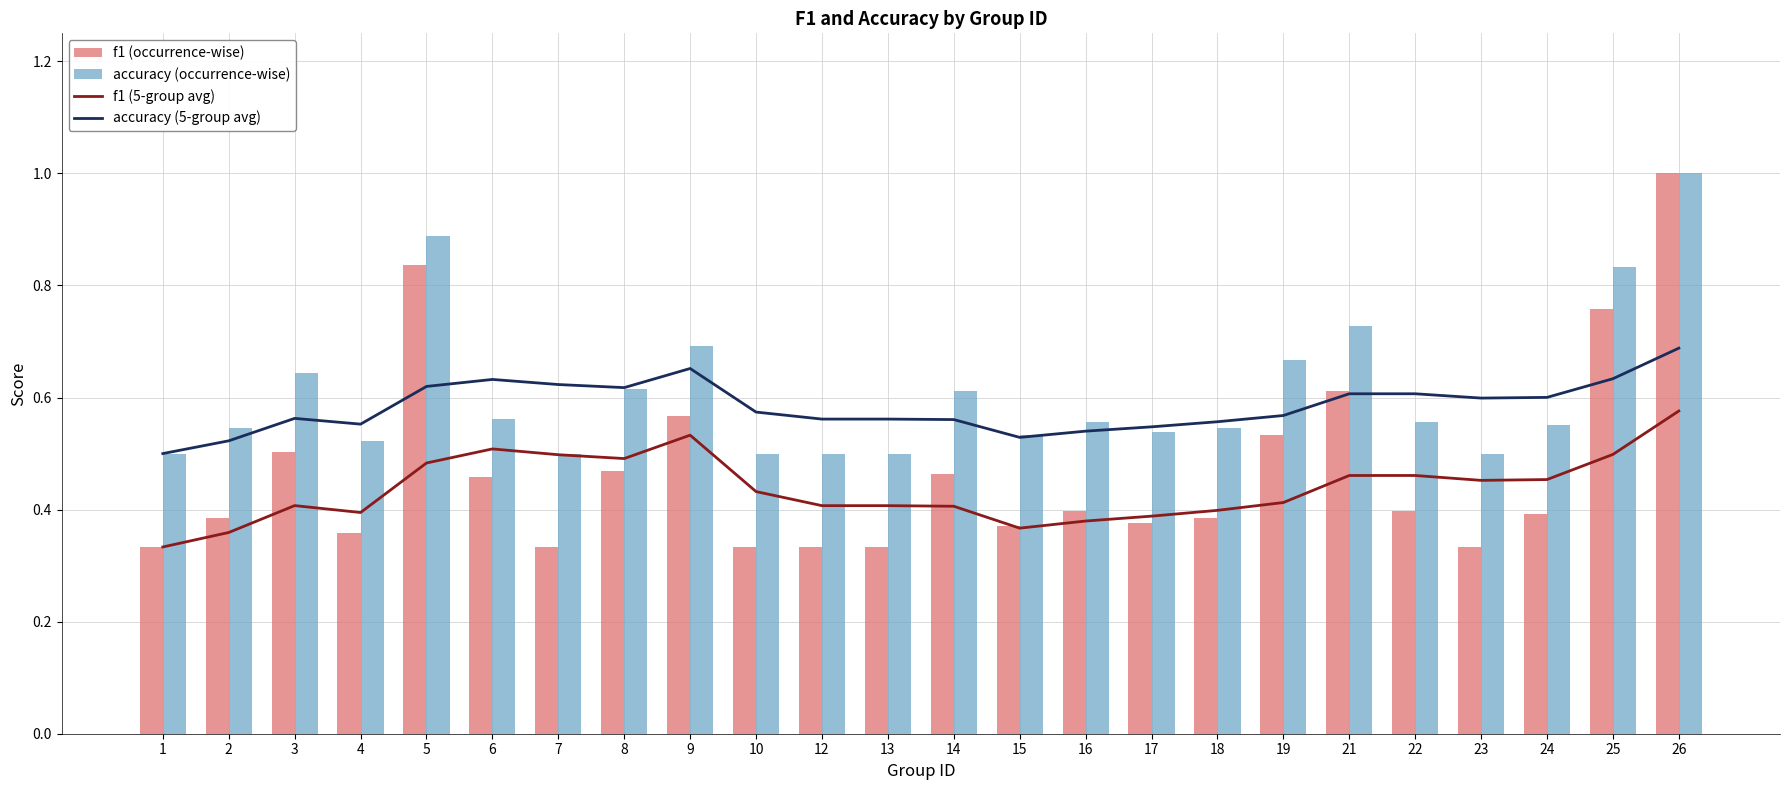

What is the value of the accuracy (5-group avg) bar at the 21st from the left?

0.6